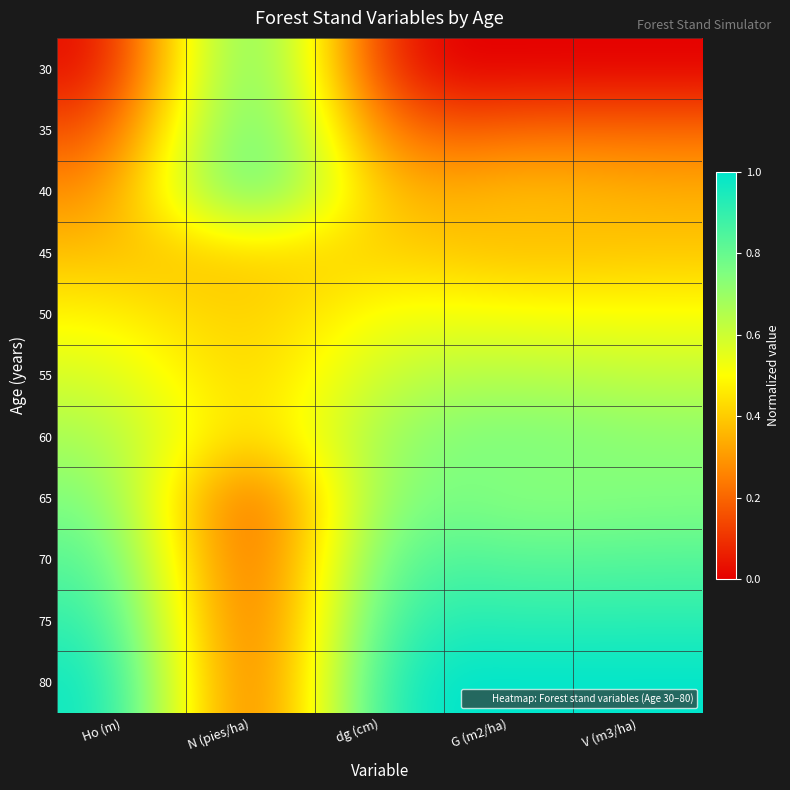

Reading left to right, what are all the values shown in this chart?

30: Ho (m)=0.0	N (pies/ha)=1.0	dg (cm)=0.0	G (m2/ha)=0.0	V (m3/ha)=0.0
35: Ho (m)=0.1	N (pies/ha)=1.0	dg (cm)=0.2	G (m2/ha)=0.2	V (m3/ha)=0.2
40: Ho (m)=0.3	N (pies/ha)=1.0	dg (cm)=0.3	G (m2/ha)=0.4	V (m3/ha)=0.3
45: Ho (m)=0.4	N (pies/ha)=0.4	dg (cm)=0.4	G (m2/ha)=0.4	V (m3/ha)=0.4
50: Ho (m)=0.5	N (pies/ha)=0.4	dg (cm)=0.5	G (m2/ha)=0.5	V (m3/ha)=0.5
55: Ho (m)=0.6	N (pies/ha)=0.4	dg (cm)=0.6	G (m2/ha)=0.6	V (m3/ha)=0.6
60: Ho (m)=0.7	N (pies/ha)=0.4	dg (cm)=0.7	G (m2/ha)=0.8	V (m3/ha)=0.7
65: Ho (m)=0.8	N (pies/ha)=0.0	dg (cm)=0.8	G (m2/ha)=0.7	V (m3/ha)=0.7
70: Ho (m)=0.8	N (pies/ha)=0.0	dg (cm)=0.9	G (m2/ha)=0.8	V (m3/ha)=0.8
75: Ho (m)=0.9	N (pies/ha)=0.0	dg (cm)=0.9	G (m2/ha)=0.9	V (m3/ha)=0.9
80: Ho (m)=1.0	N (pies/ha)=0.0	dg (cm)=1.0	G (m2/ha)=1.0	V (m3/ha)=1.0